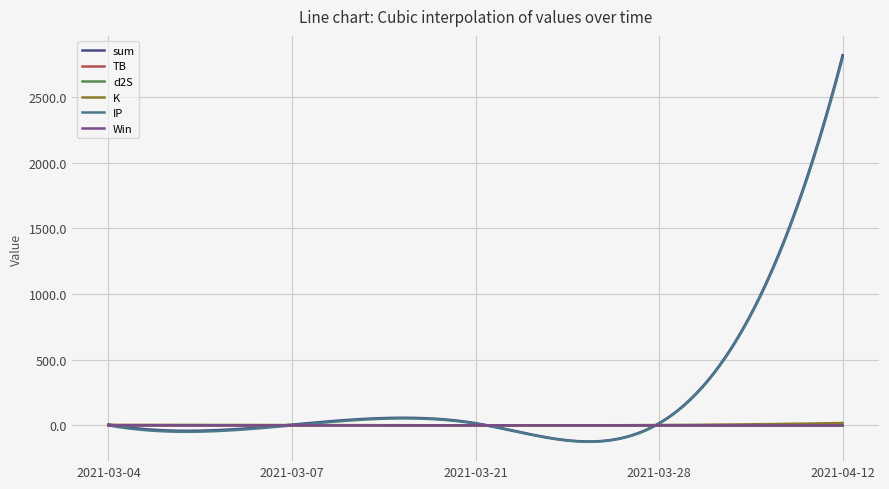

Which series has the largest range (max minus min)?

sum